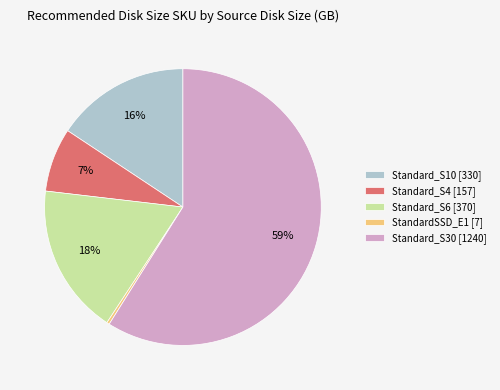

To the nearest percent, what portion does Standard_S30 [1240] represent?

59%